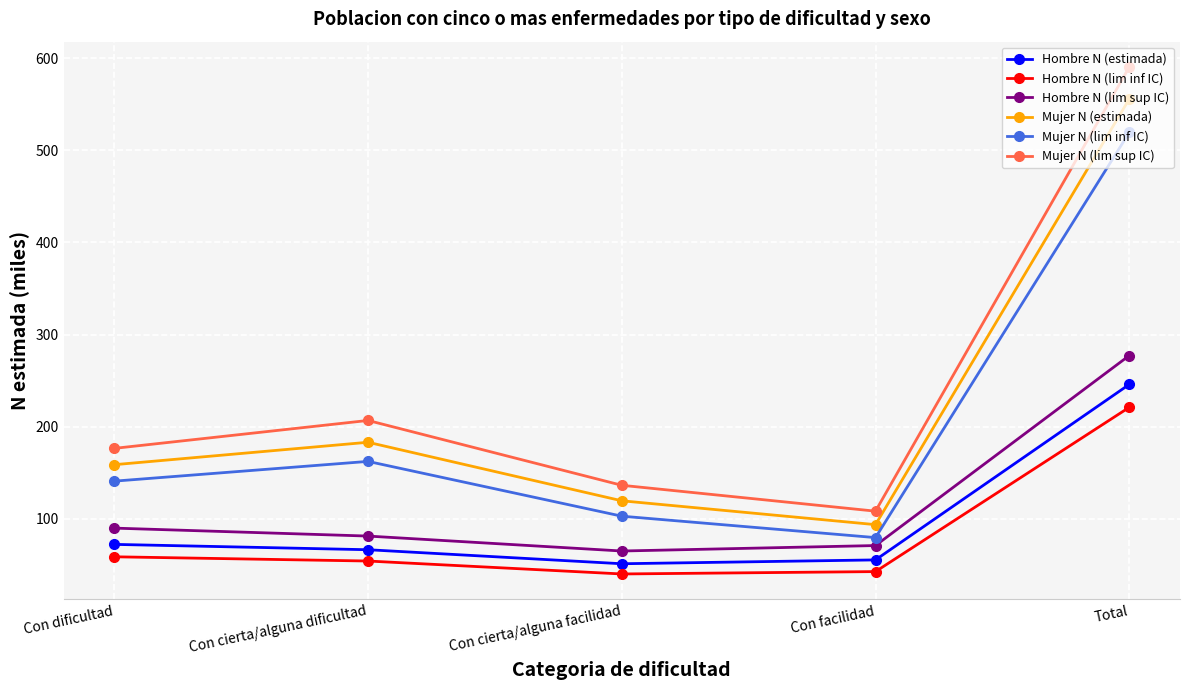

What value does the Hombre N (lim inf IC) series have at Con cierta/alguna dificultad?

54.3